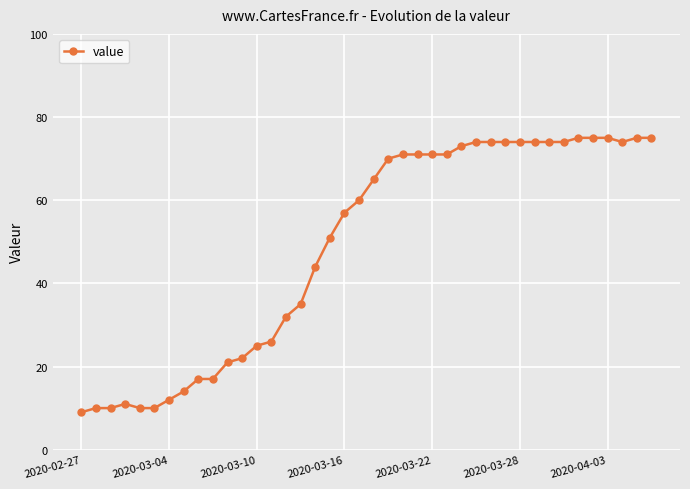

What is the difference between the maximum and second lowest values?

65